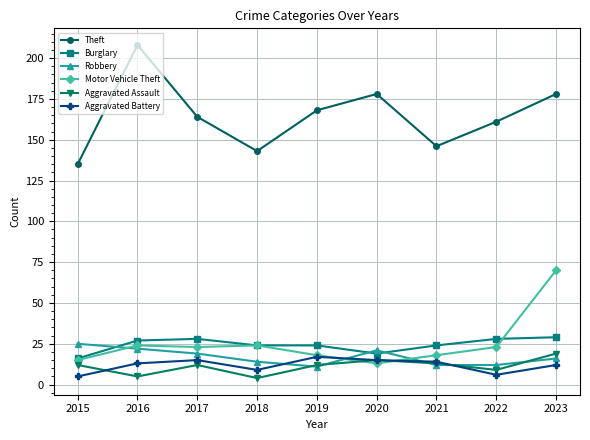

What is the average value of the Robbery series?

17